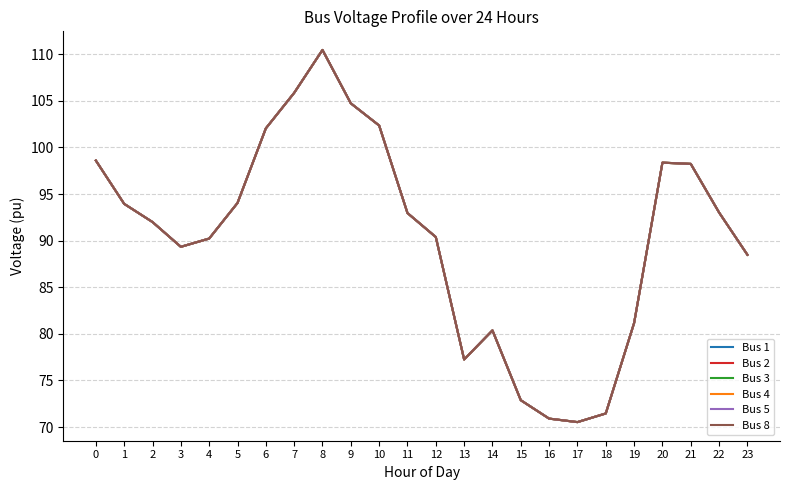

Does the chart display data point markers on the line(s)?

No